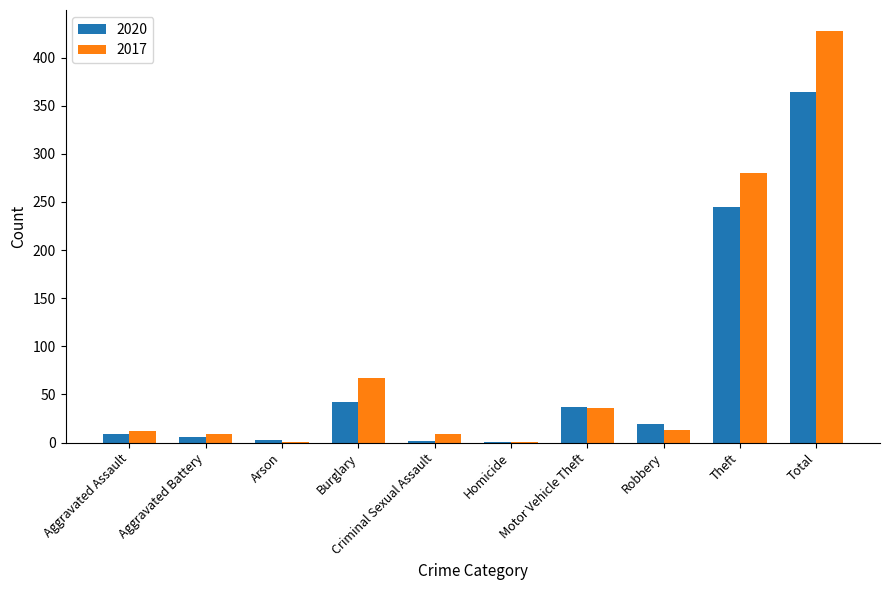

How many groups of bars are there?

10